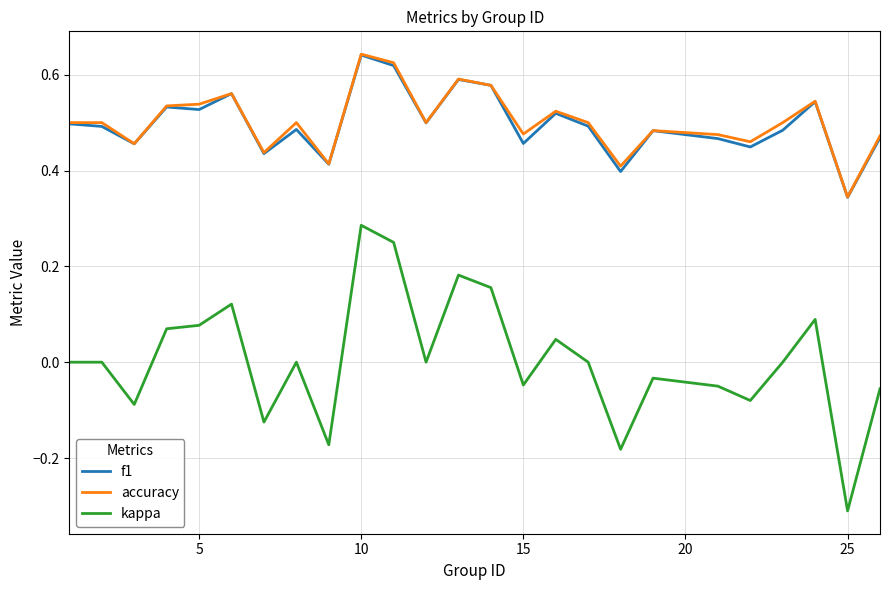

Which series has the largest range (max minus min)?

kappa